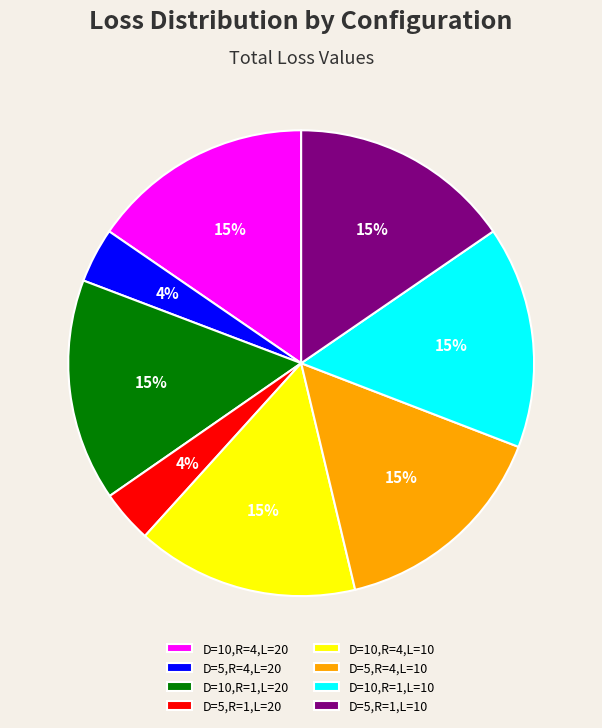

Is D=10,R=4,L=20 the majority of the pie?

No